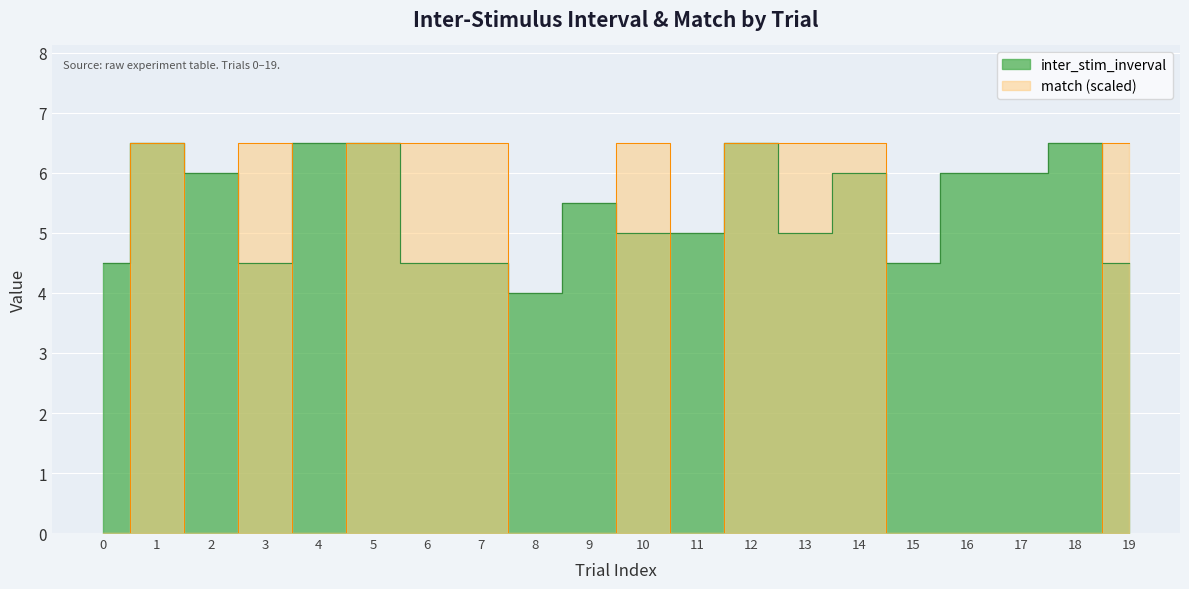

Which has a higher value, 3 or 5?

5